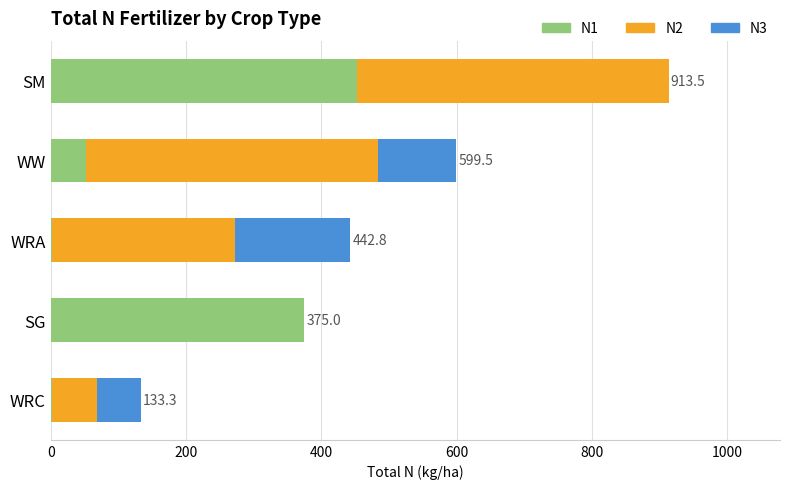

Is it true that N1 equals 767.6 at SM?

False